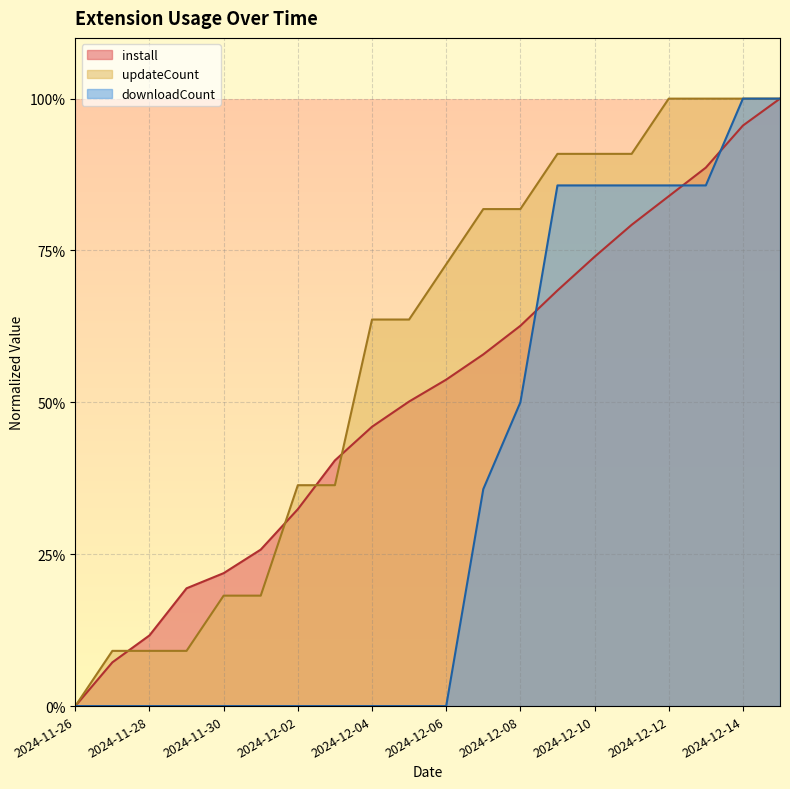

Which has a higher value, 2024-12-15 or 2024-11-27?

2024-12-15